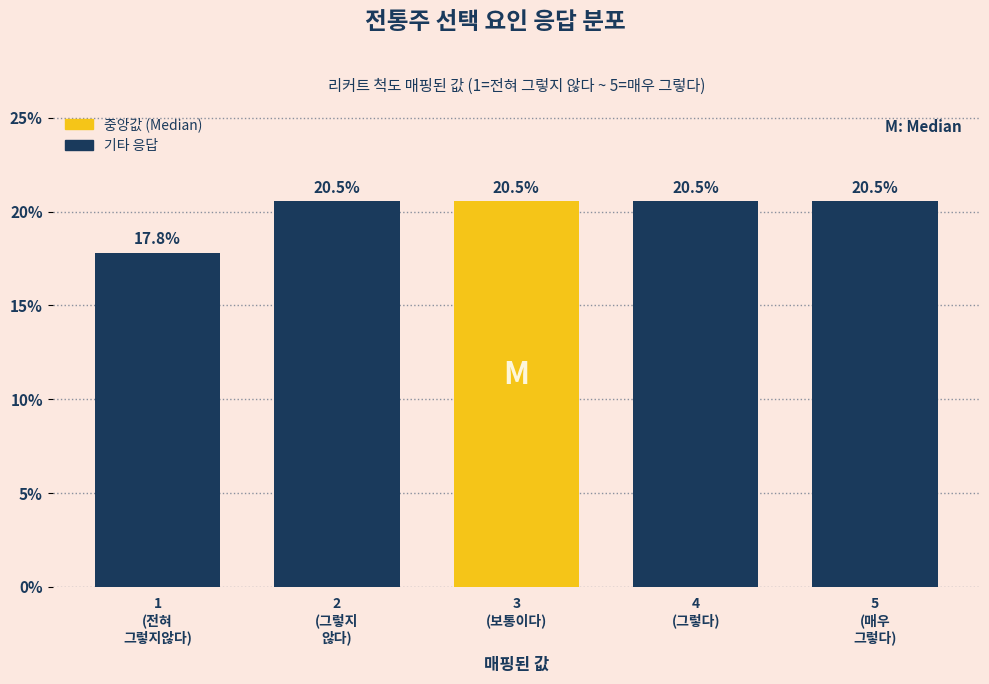

Reading right to left, list all the values displayed in this chart.

20.5	20.5	20.5	20.5	17.8